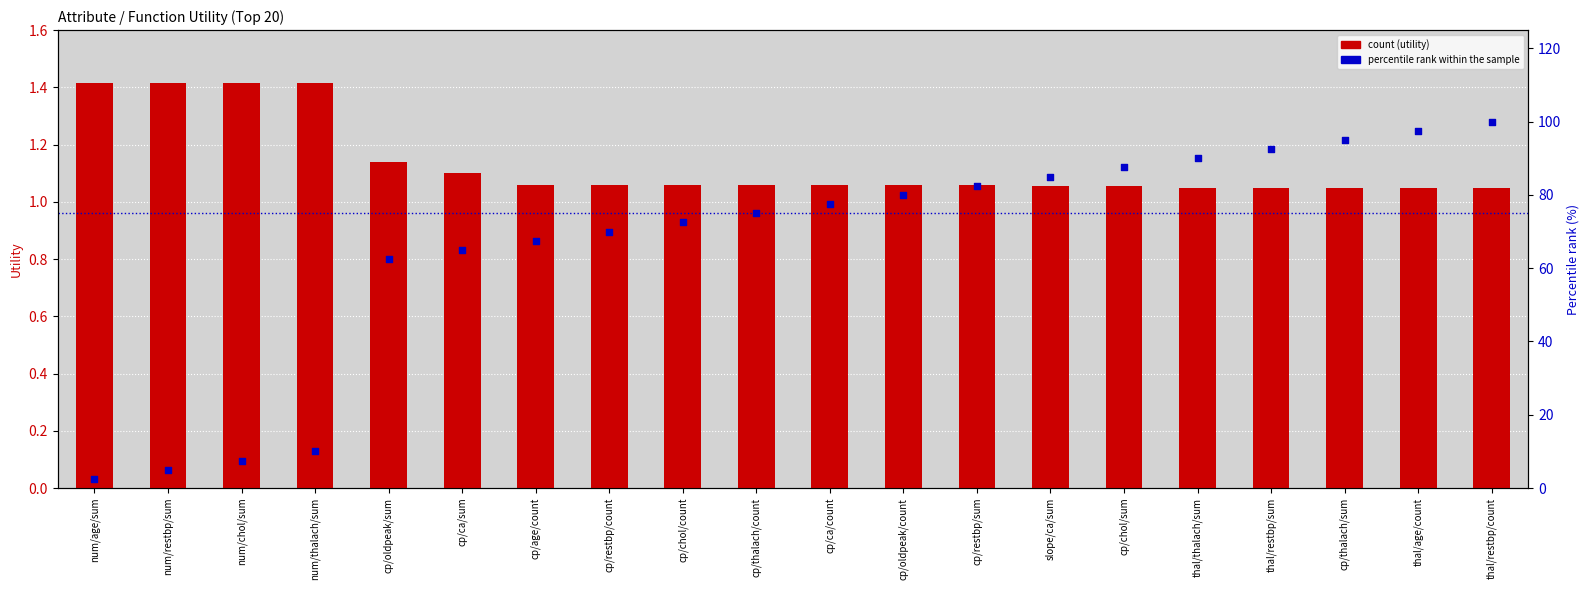

What are all the series names shown in the legend?

count, percentile rank within the sample